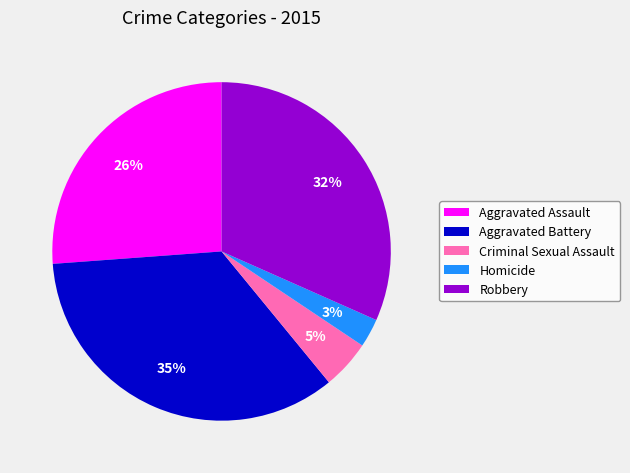

The Criminal Sexual Assault slice represents 14% of the pie. True or false?

False